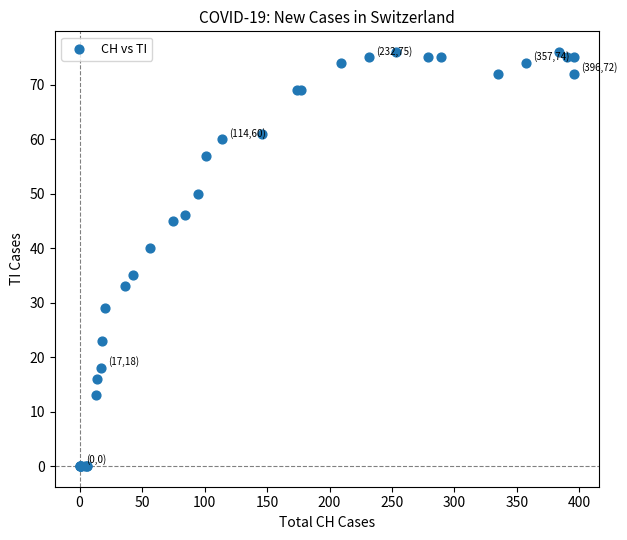

What Y value in the scatter plot is closest to 38?

40